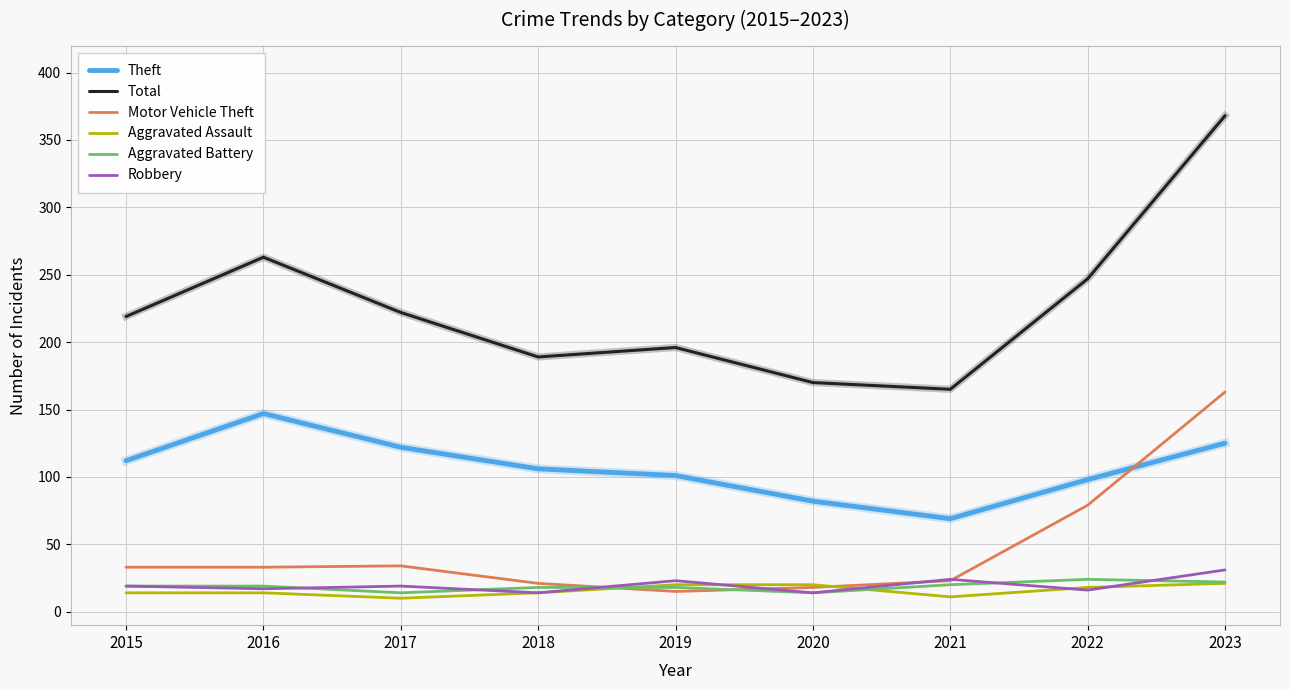

Does the chart have visible grid lines?

Yes